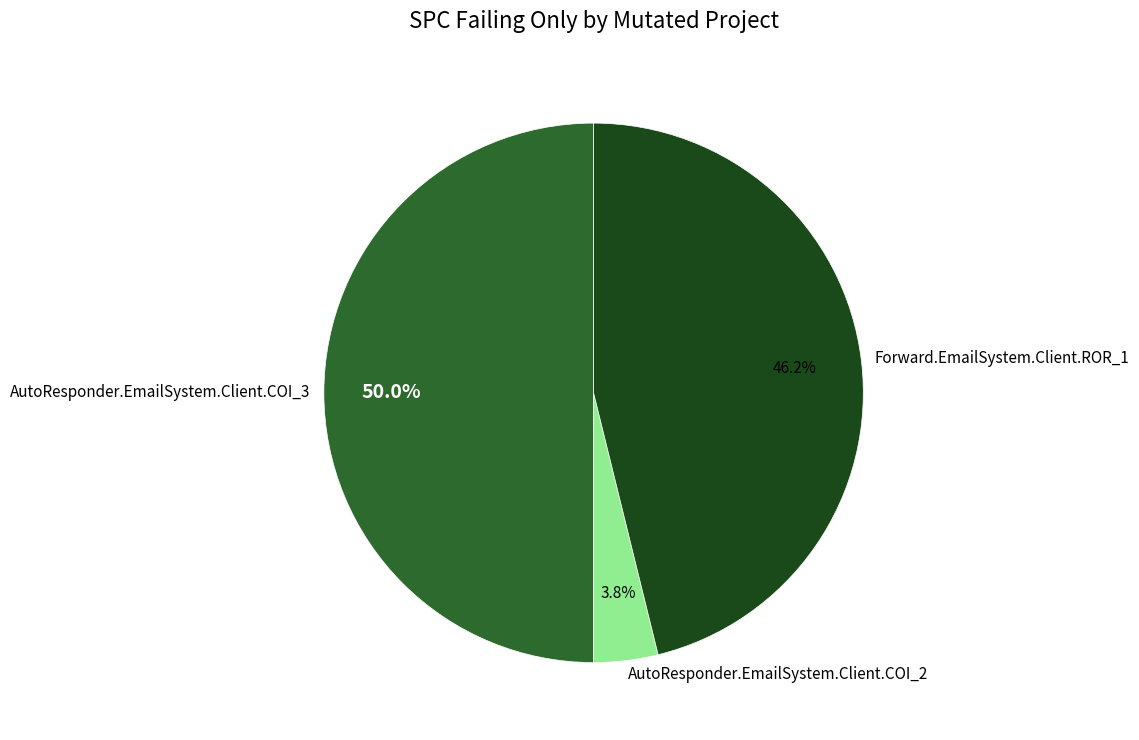

To the nearest percent, what is the average slice percentage?

33%